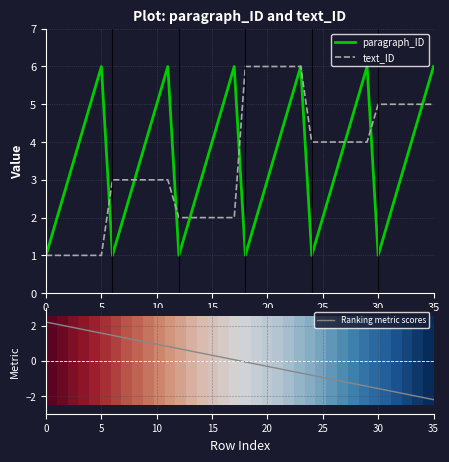

What is the minimum value for Ranking metric scores?

-2.2